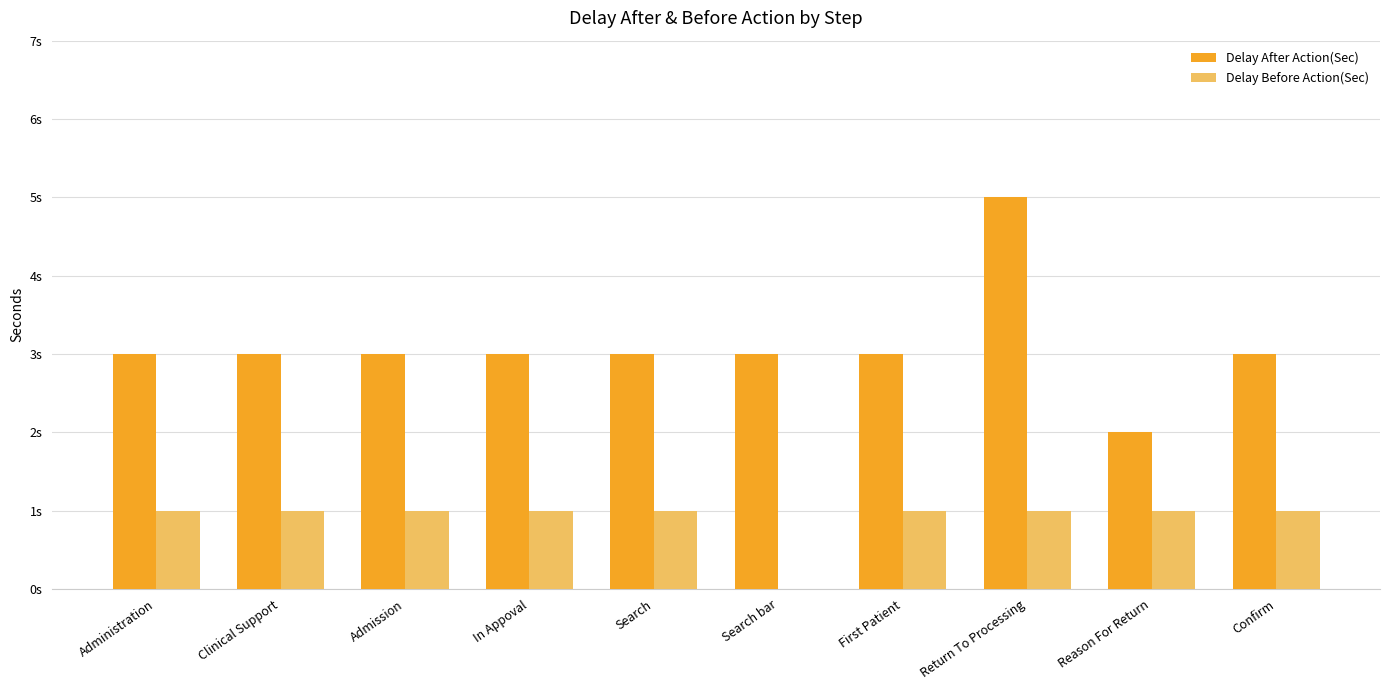

True or false: Delay Before Action(Sec) has a value of 0 at Return To Processing.

False